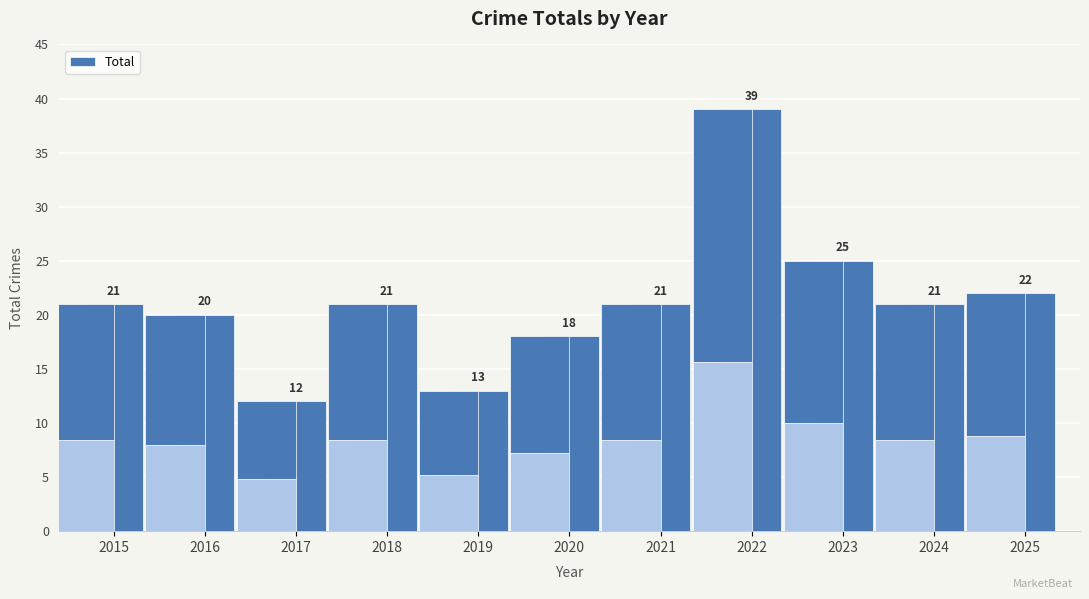

Where does the data first go above 21?

2022